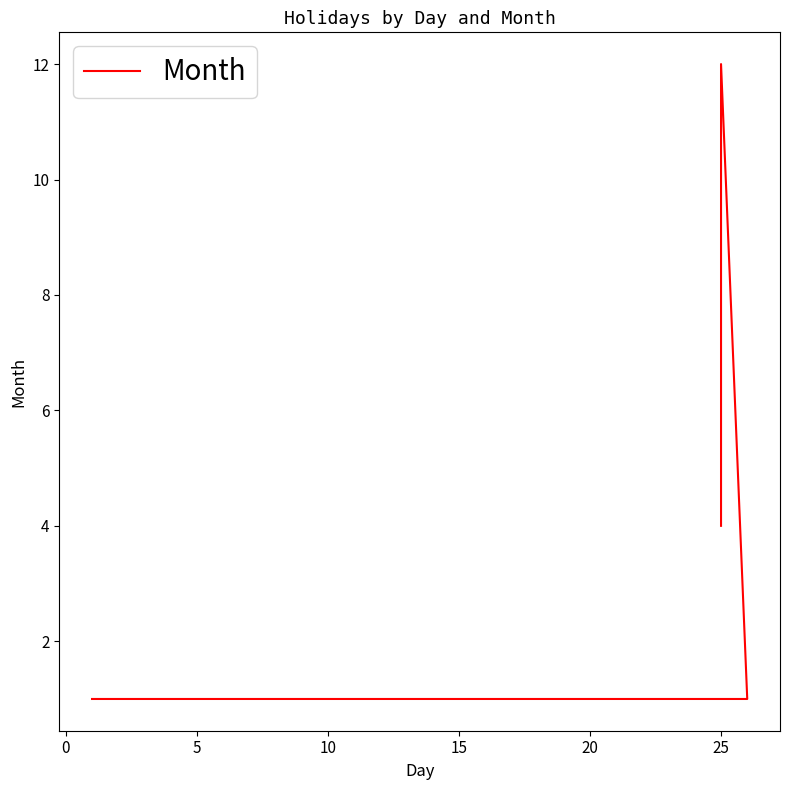

What is the sum of all values?

18